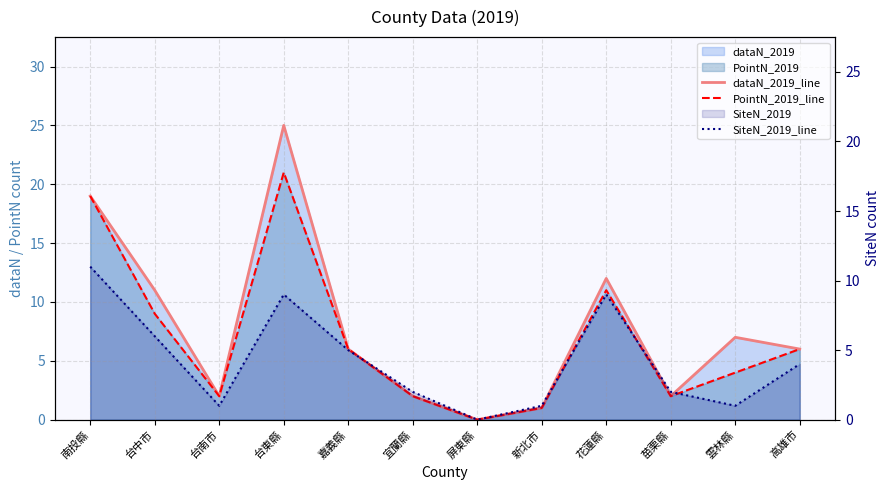

How many interior local valleys does the SiteN_2019_line series have?

3